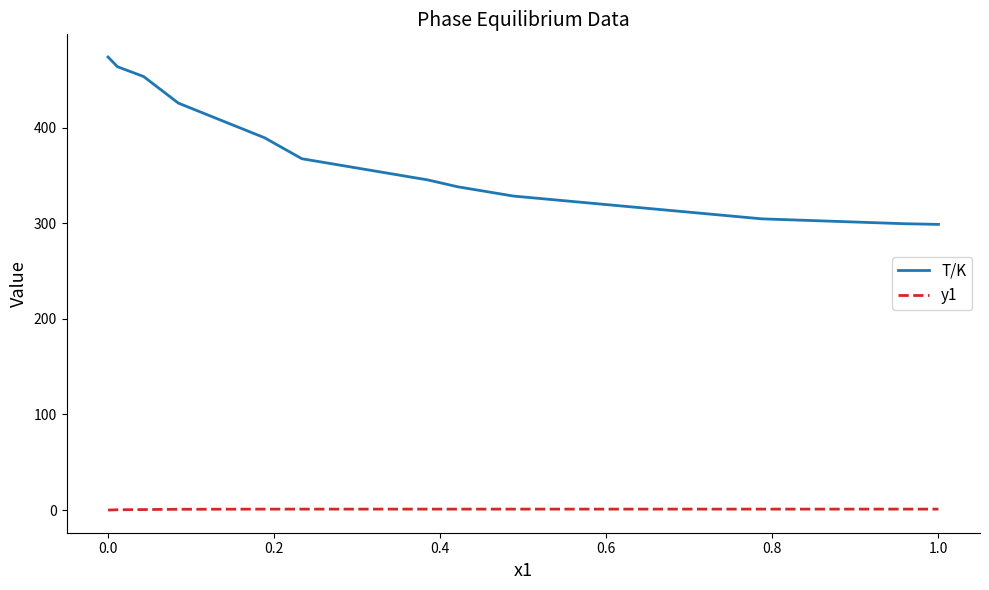

True or false: y1 and T/K cross at least once.

False